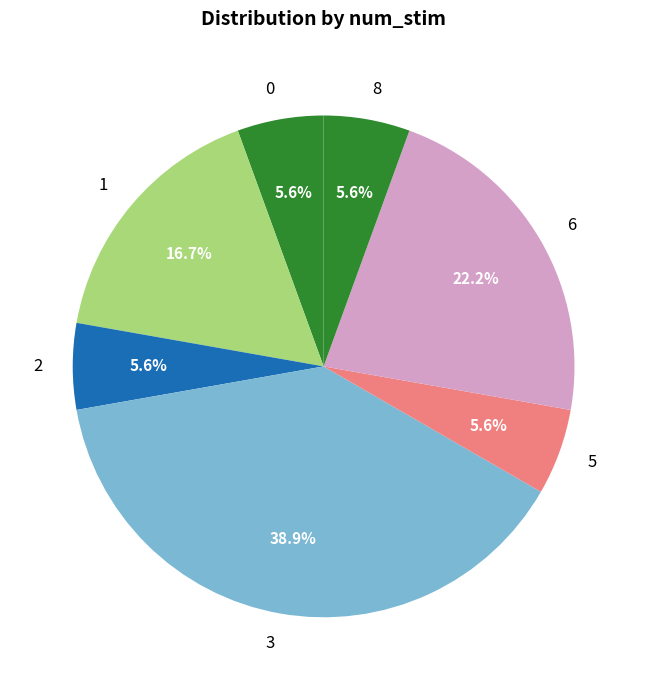

How much of the chart is everything except 1?

83.3%